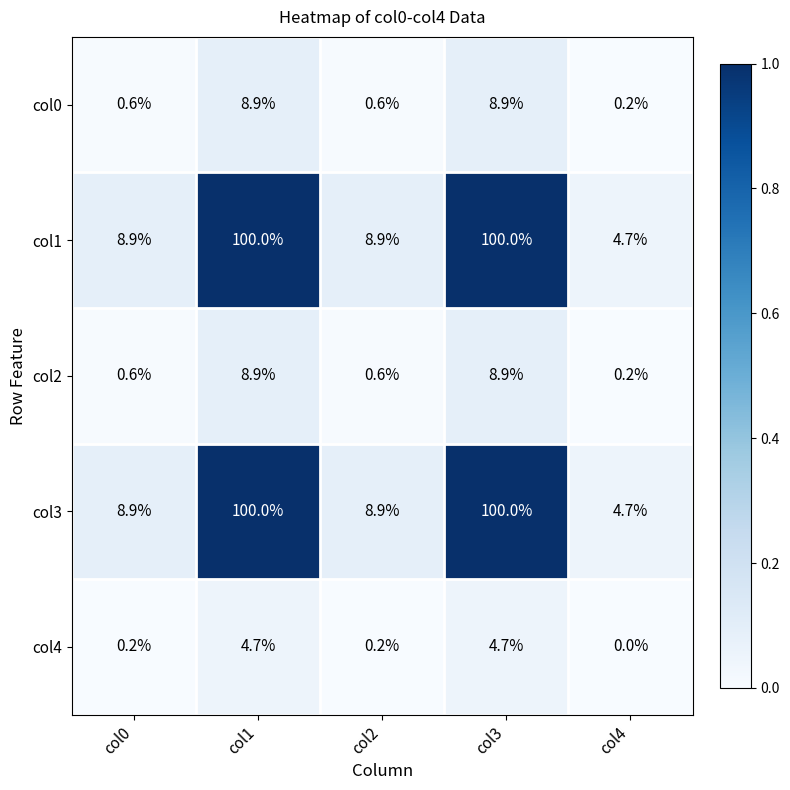

At how many categories does at least one series exceed 0?

5